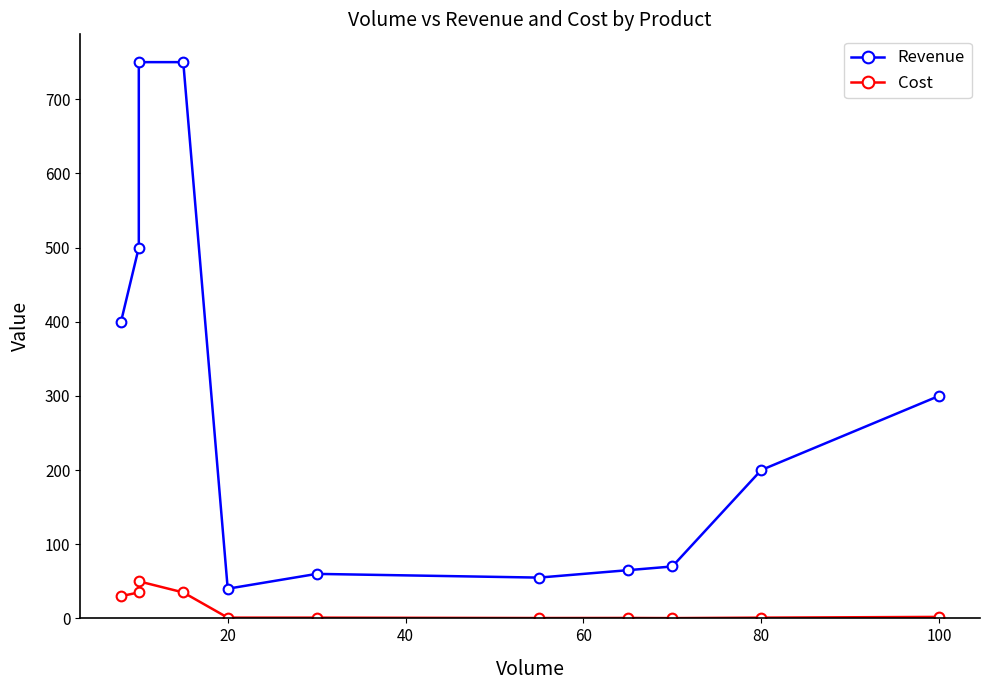

At how many categories does at least one series exceed 382?

4